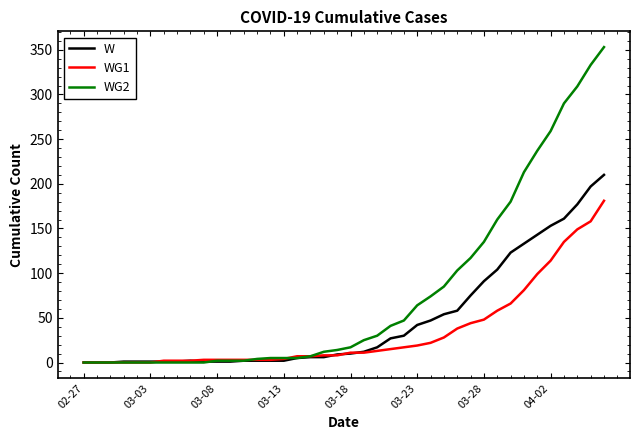

Rank the series by their average value, from lowest to highest.

WG1, W, WG2